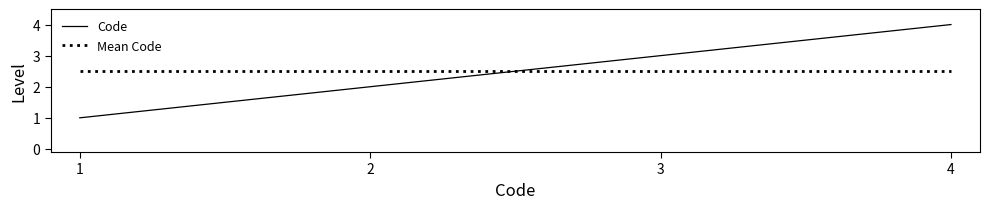

At 4, list the series in order from largest to smallest.

Code, Mean Code